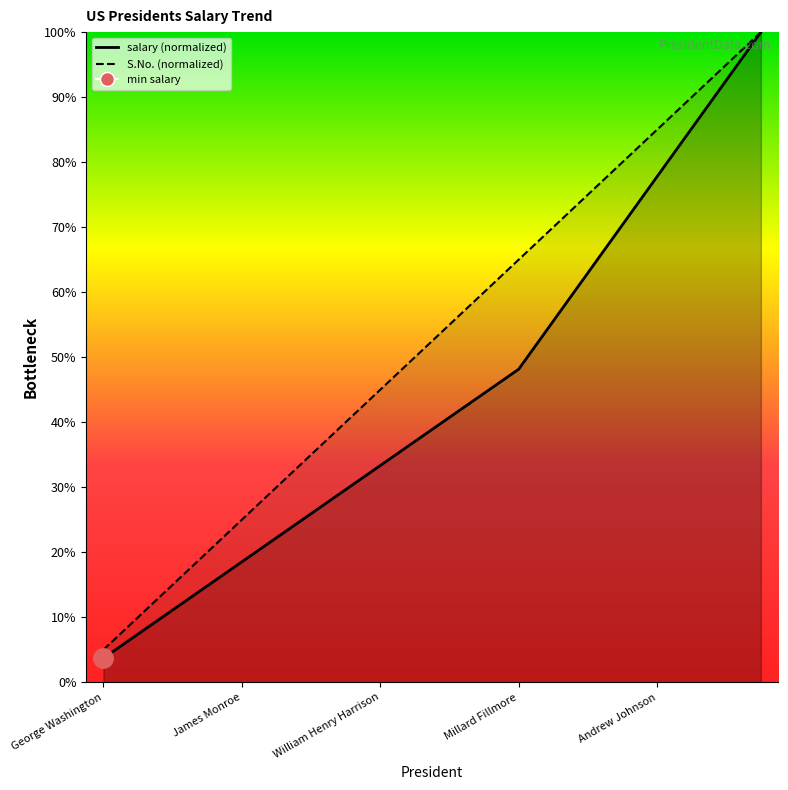

How many data points in salary are above 40?

10